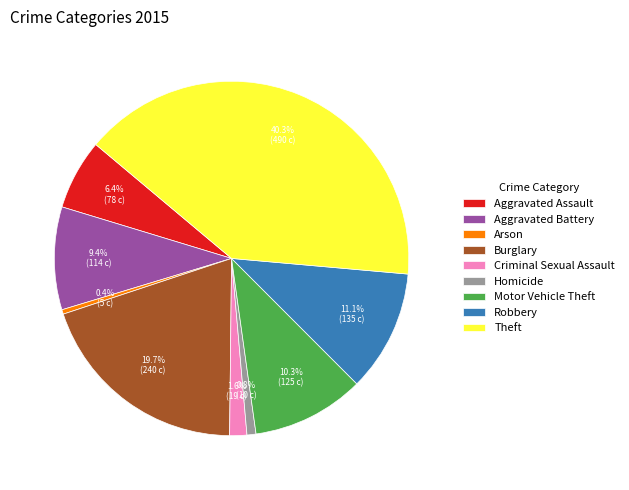

Which slice is the largest?

Theft